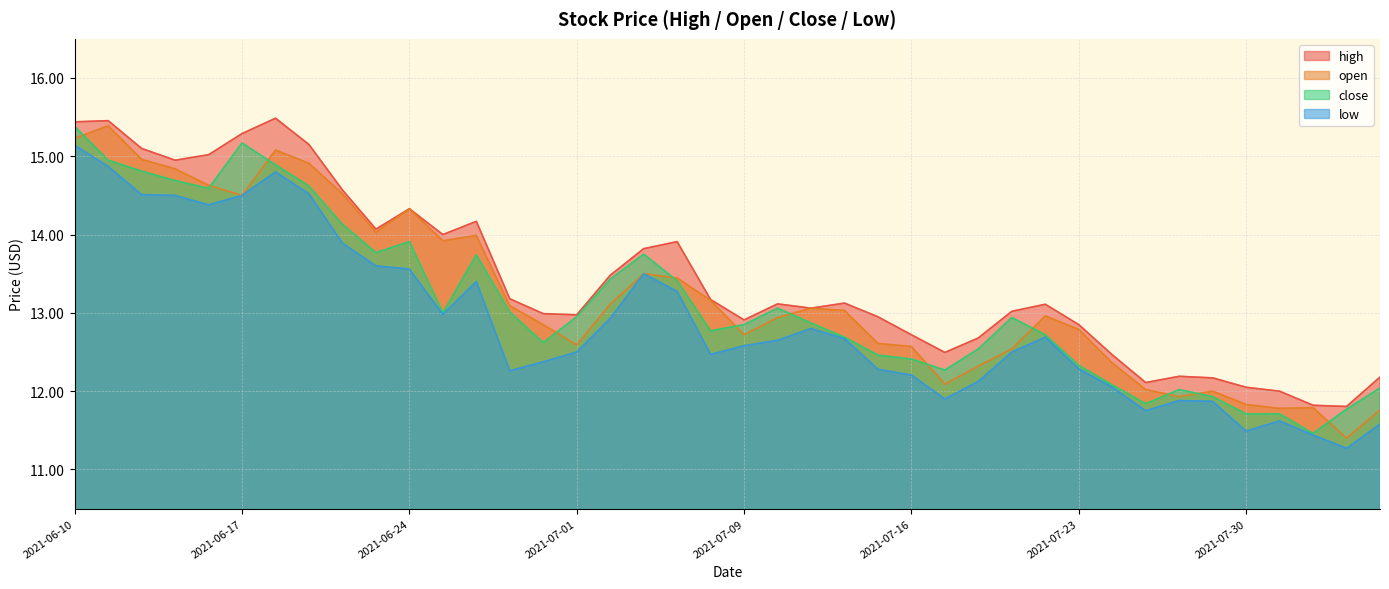

Where does the close series first go above 12?

2021-06-10